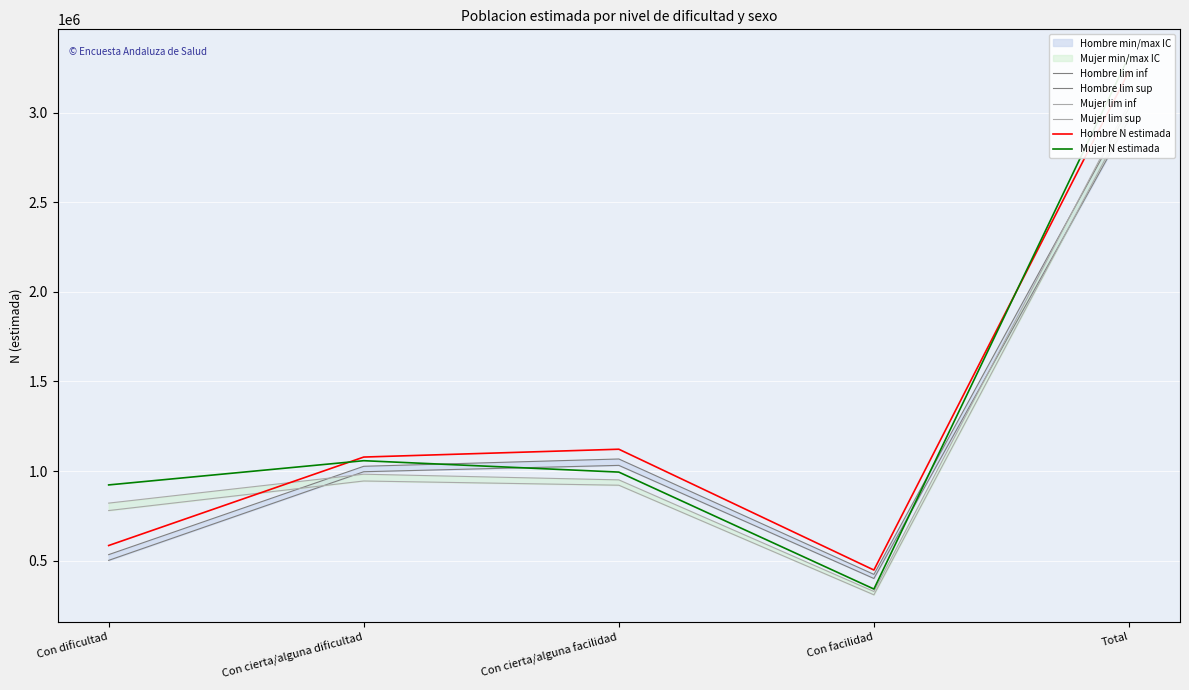

Where does the Mujer lim sup series first go above 950497?

Con cierta/alguna dificultad